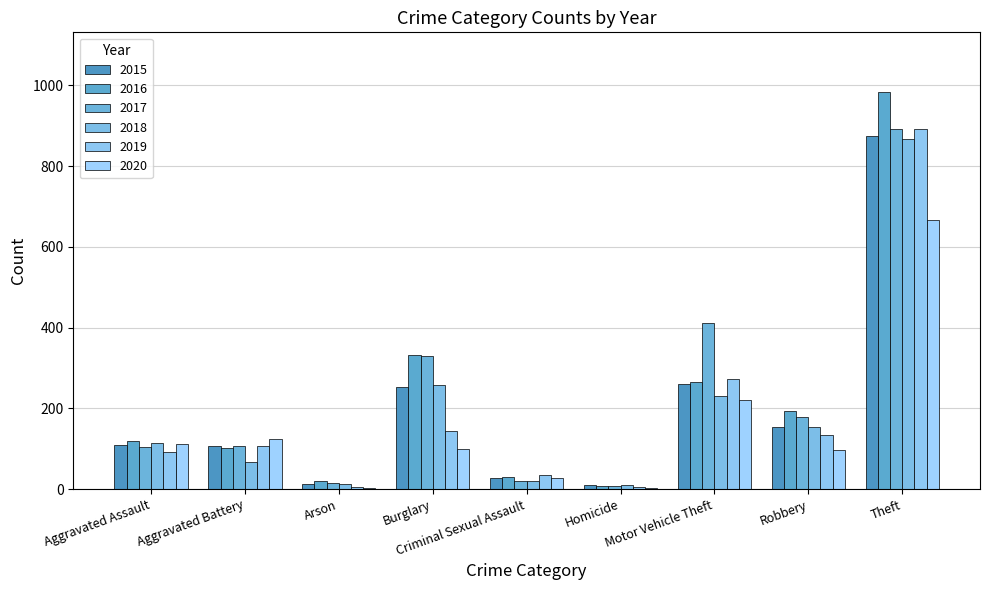

Is it true that 2018 equals 249 at Robbery?

False